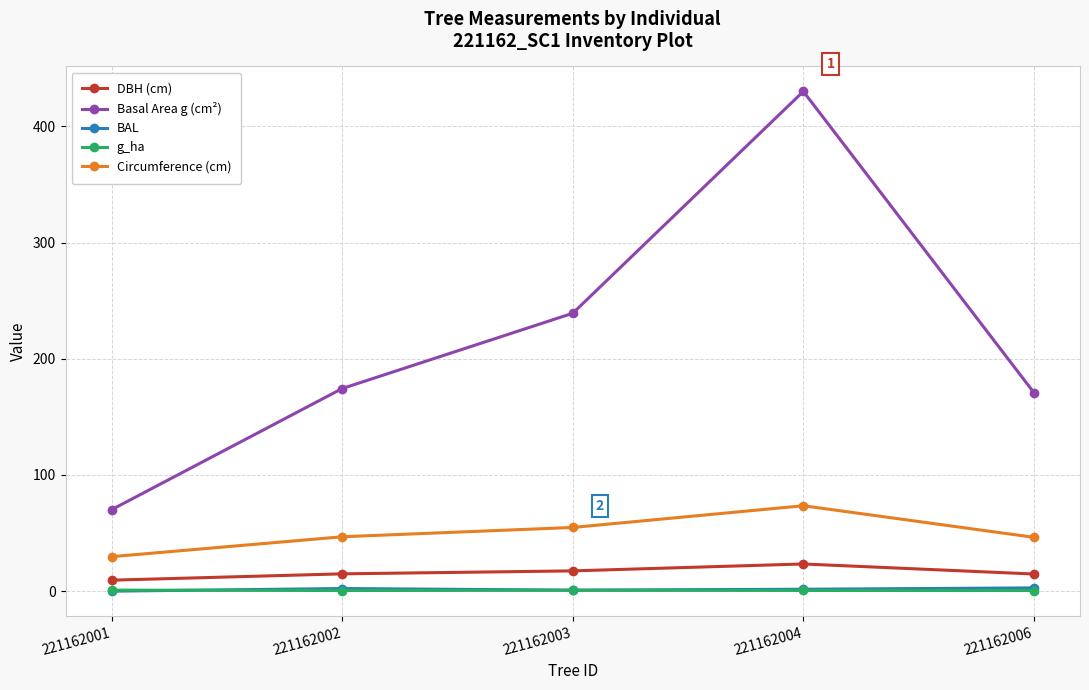

At which label does DBH (cm) first exceed 14?

221162002